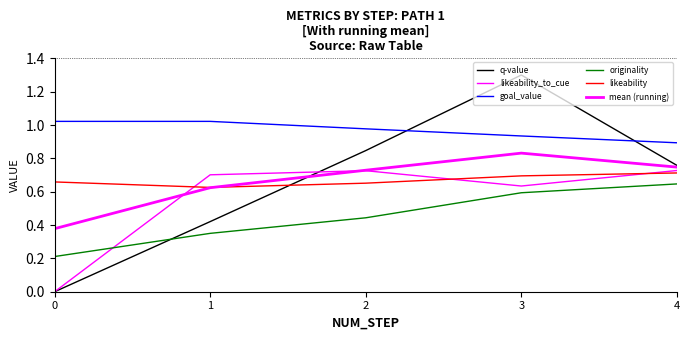

True or false: mean (running) has a value of 0.7 at 2.

True